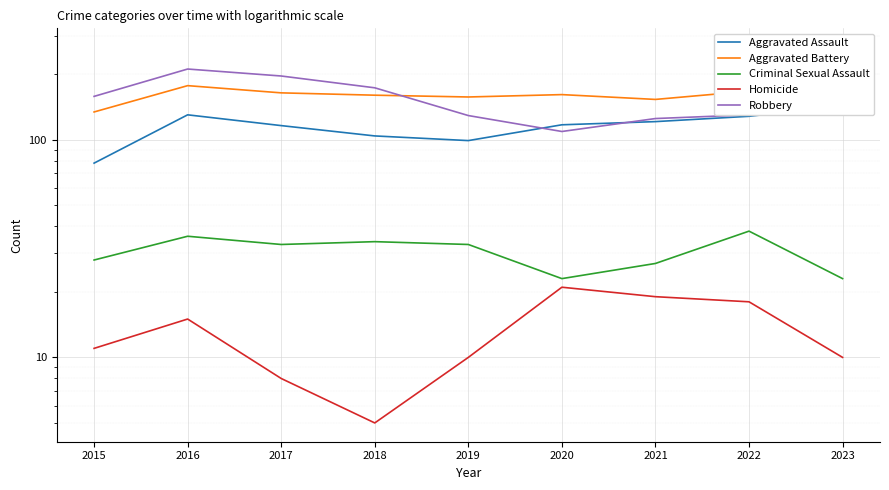

What is the total value across all series at 2019?

428